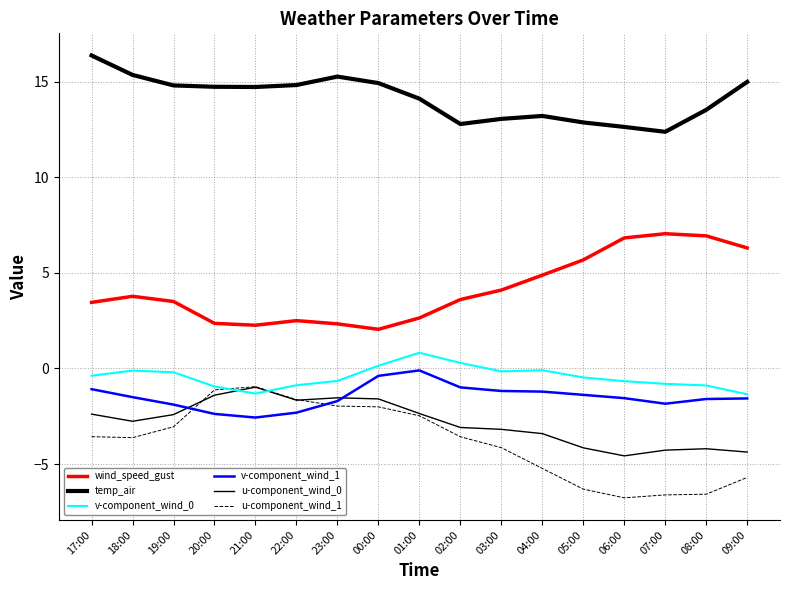

How many lines are shown in the chart?

6